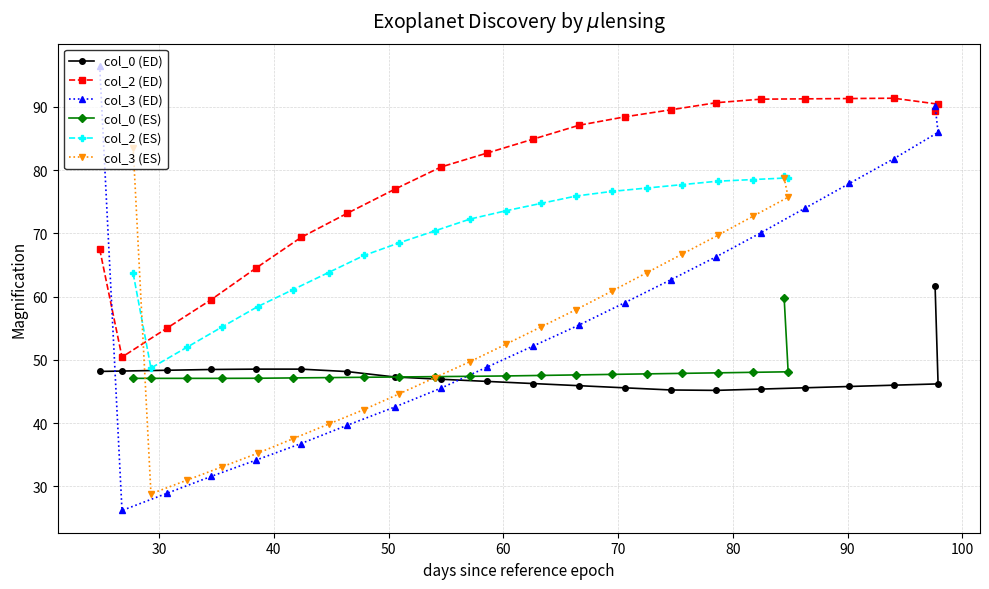

Which series has the widest spread of values?

col_3 (ED)